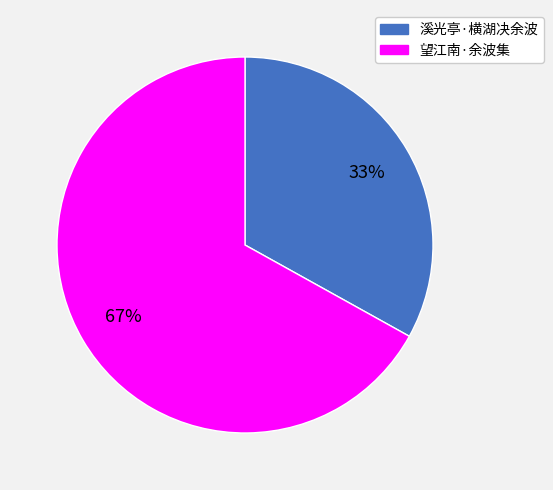

To the nearest percent, what is the combined percentage of 溪光亭·横湖决余波 and 望江南·余波集?

100%